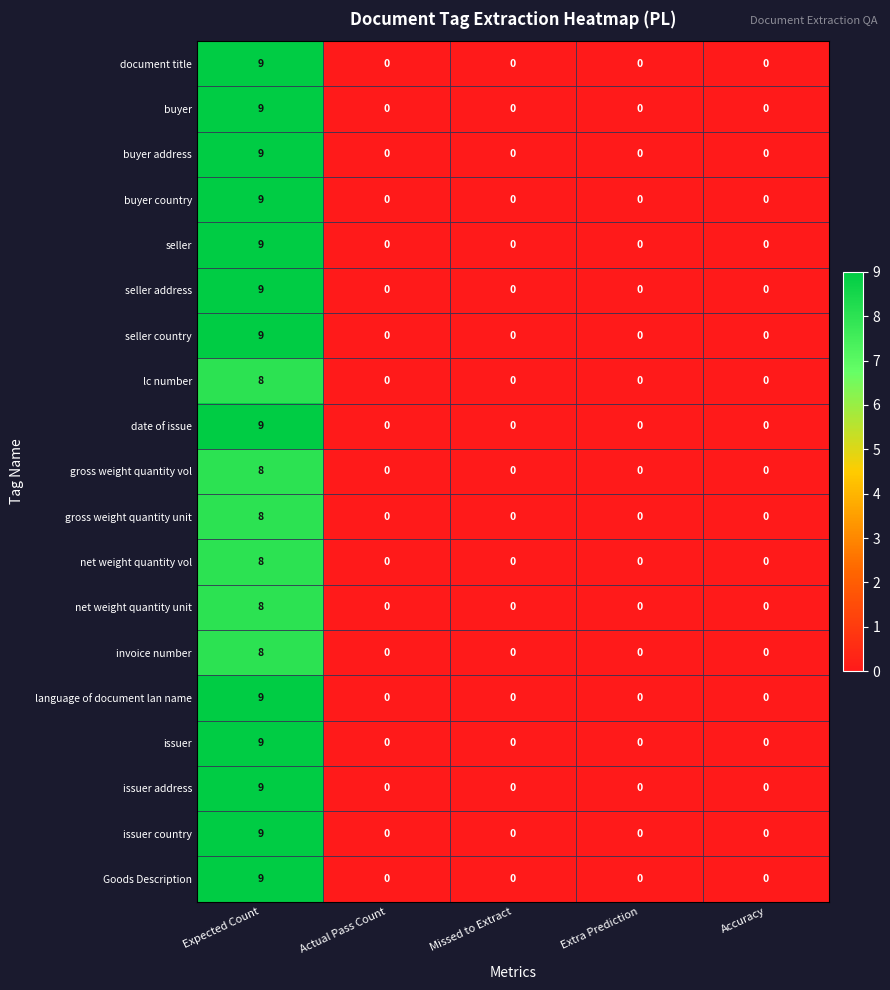

What value does the language of document lan name series have at Expected Count?

9